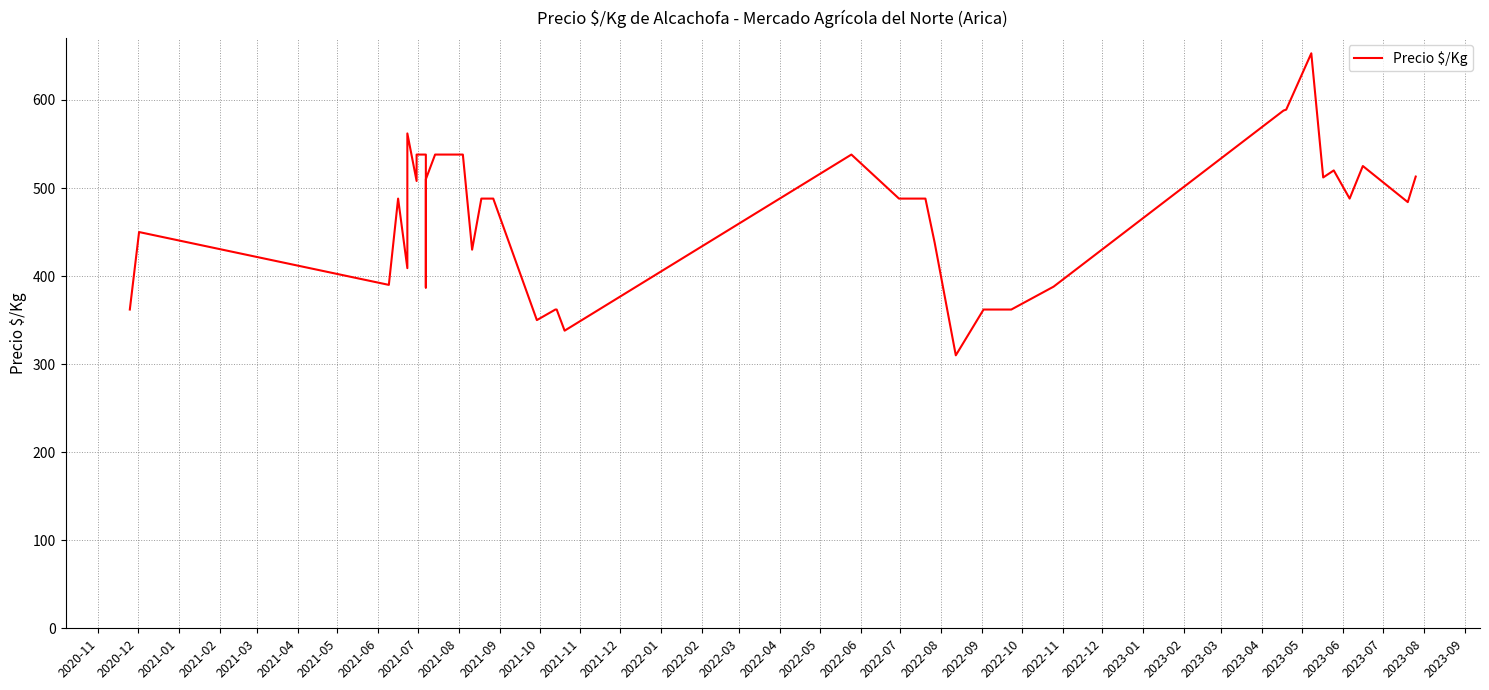

Does the chart display data point markers on the line(s)?

No